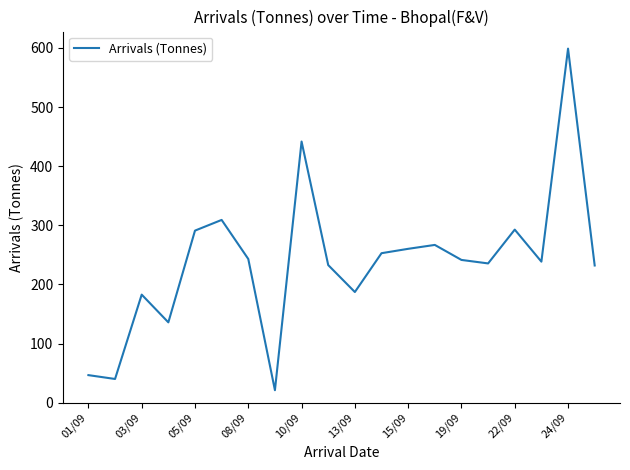

What is the difference between the second highest and minimum values?

420.7